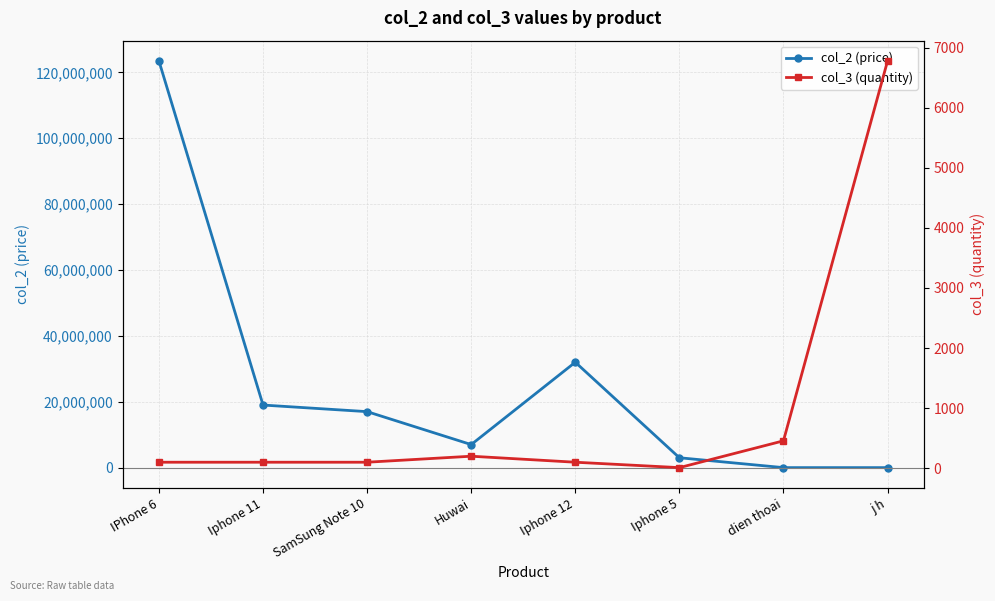

Is it true that col_2 (price) equals 4997499.3 at Iphone 5?

False